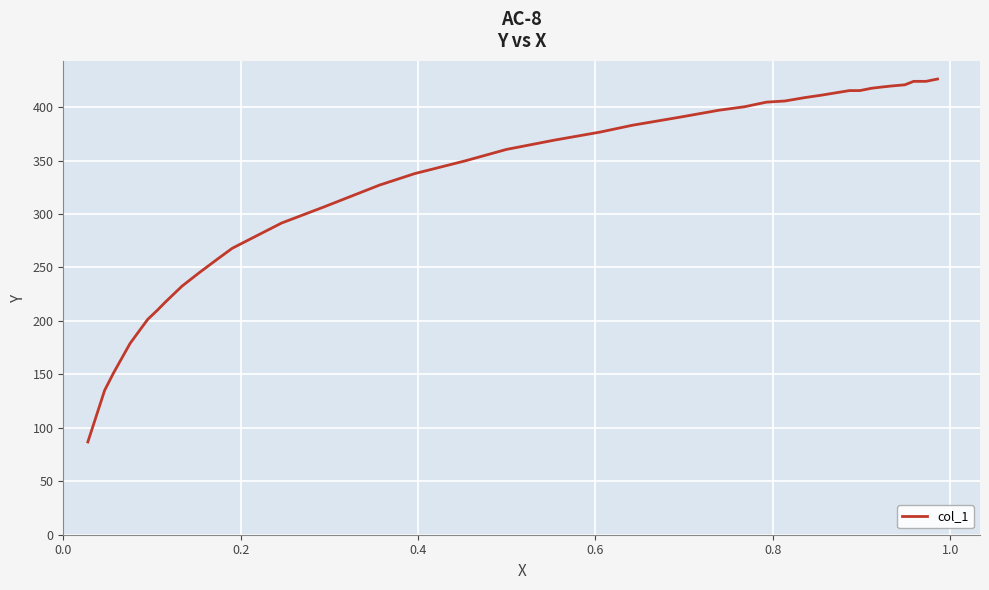

What is the difference between the maximum and minimum values?

339.4